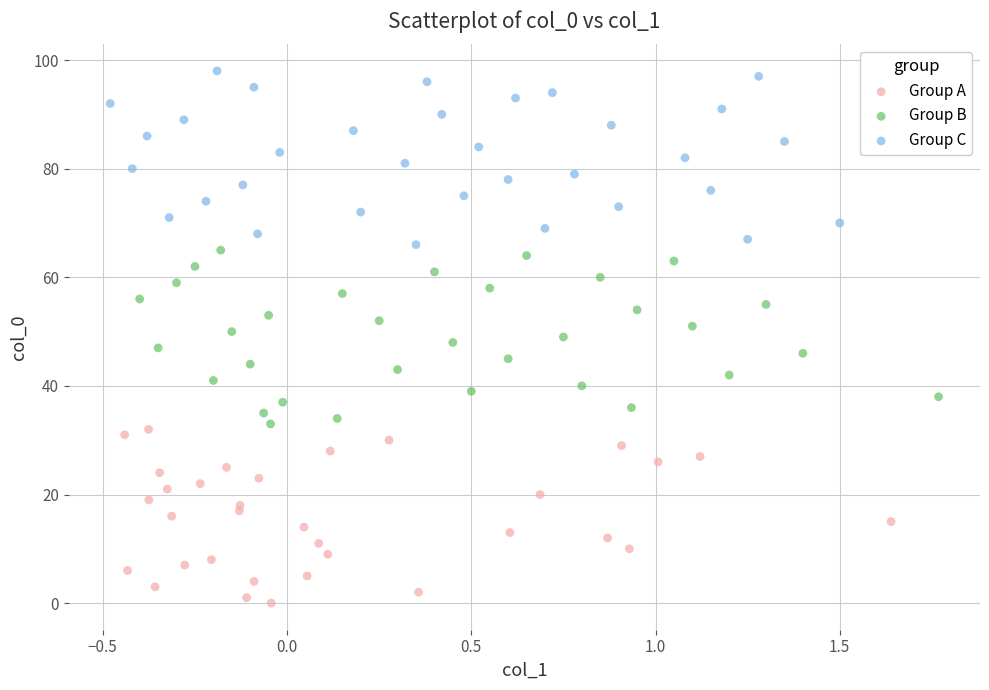

Which series reaches the maximum Y coordinate?

Group C